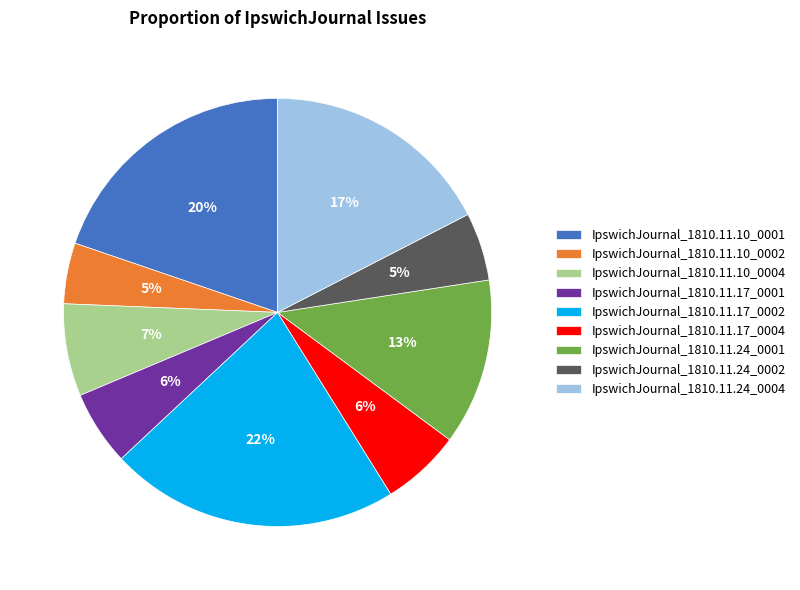

To the nearest percent, what is the average slice percentage?

11%